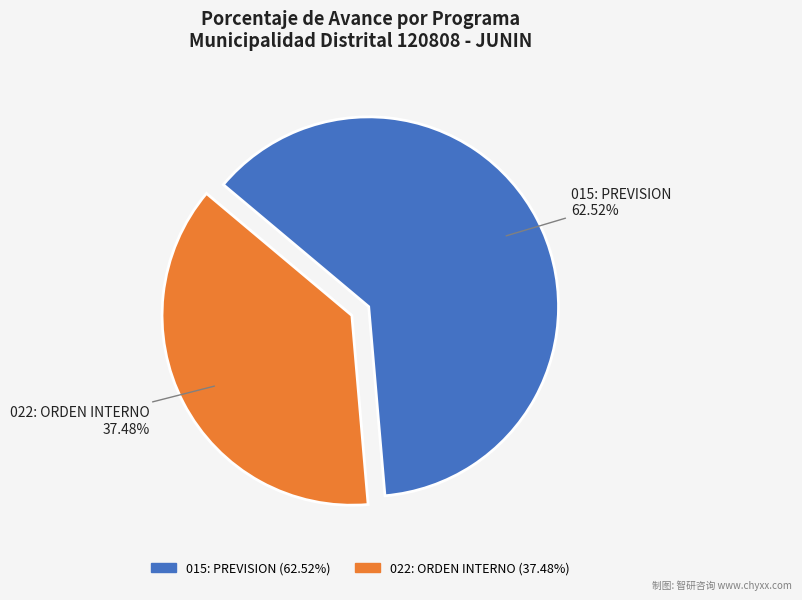

What is the ratio of the value at 015: PREVISION to the value at 022: ORDEN INTERNO?

1.7